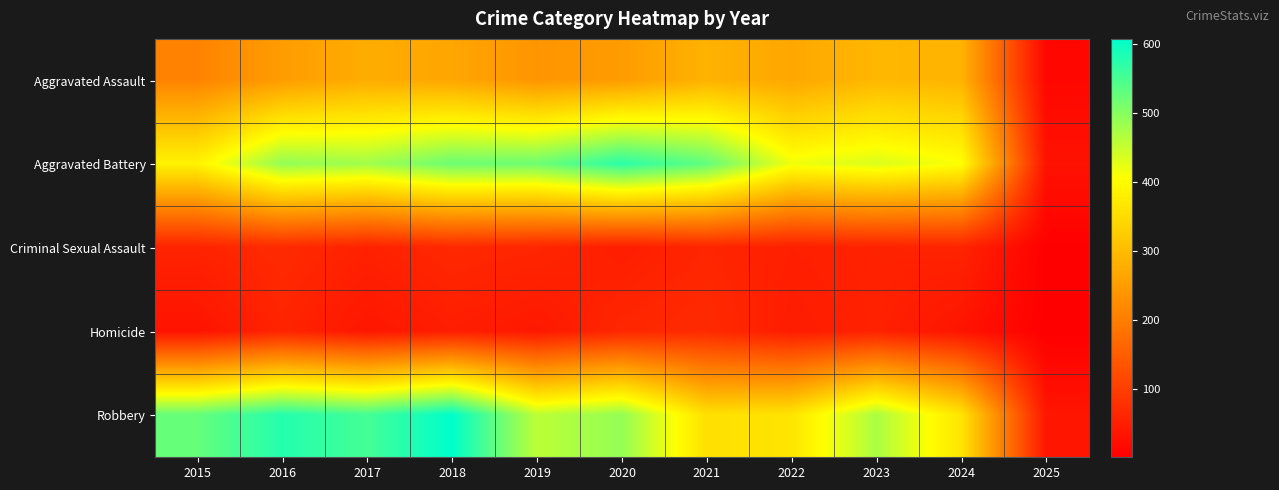

Which series has the largest total across all categories?

Robbery